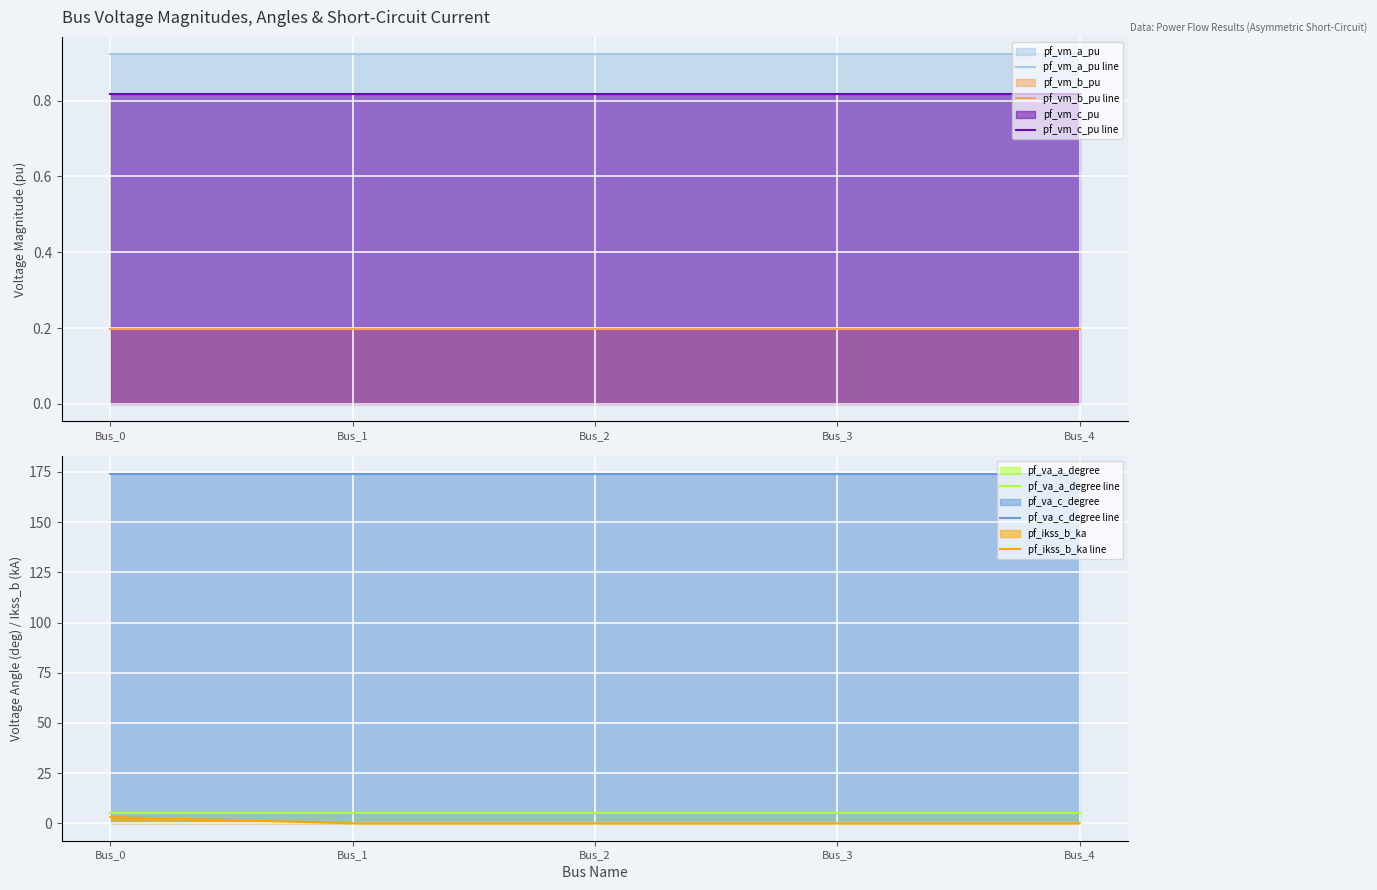

Is the value of pf_vm_a_pu line at Bus_2 greater than the value of pf_va_a_degree line at Bus_2?

No